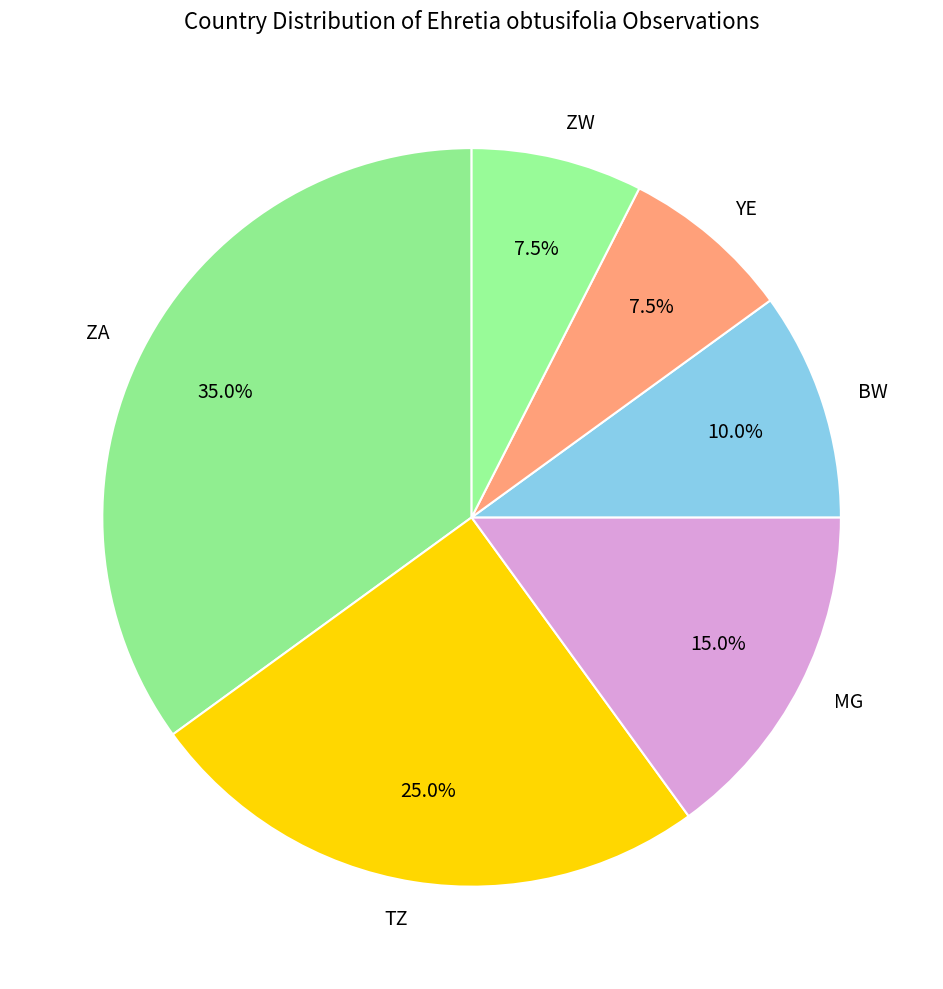

Which category has the biggest portion of the pie?

ZA